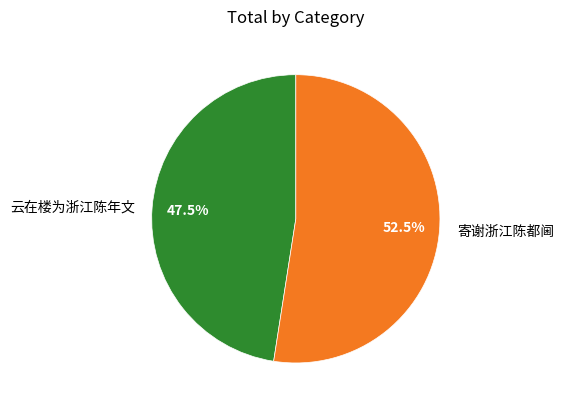

What percentage do 云在楼为浙江陈年文 and 寄谢浙江陈都阃 together represent?

100.0%